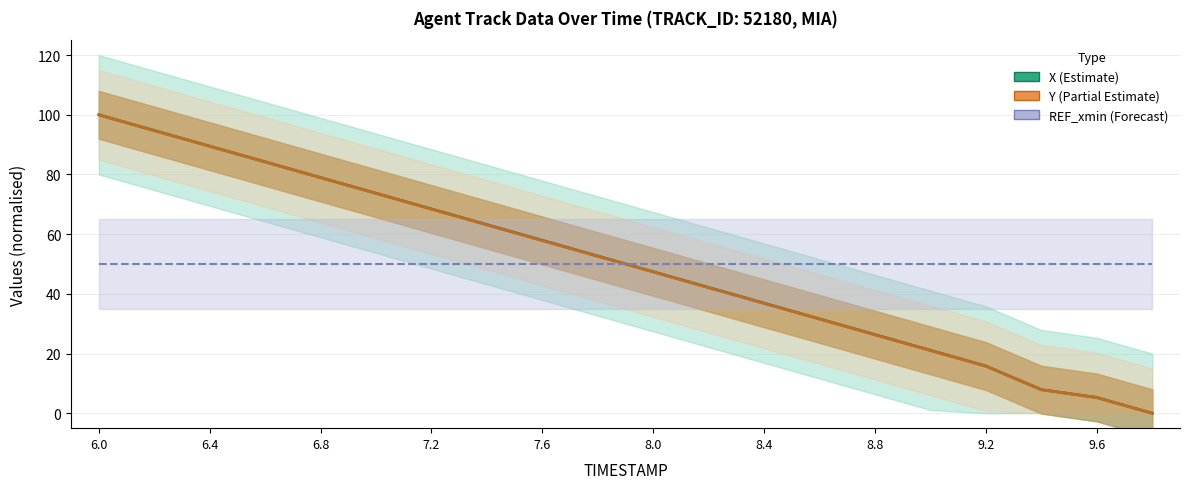

What is the value of the REF_xmin point at the 9th from the left?

50.0